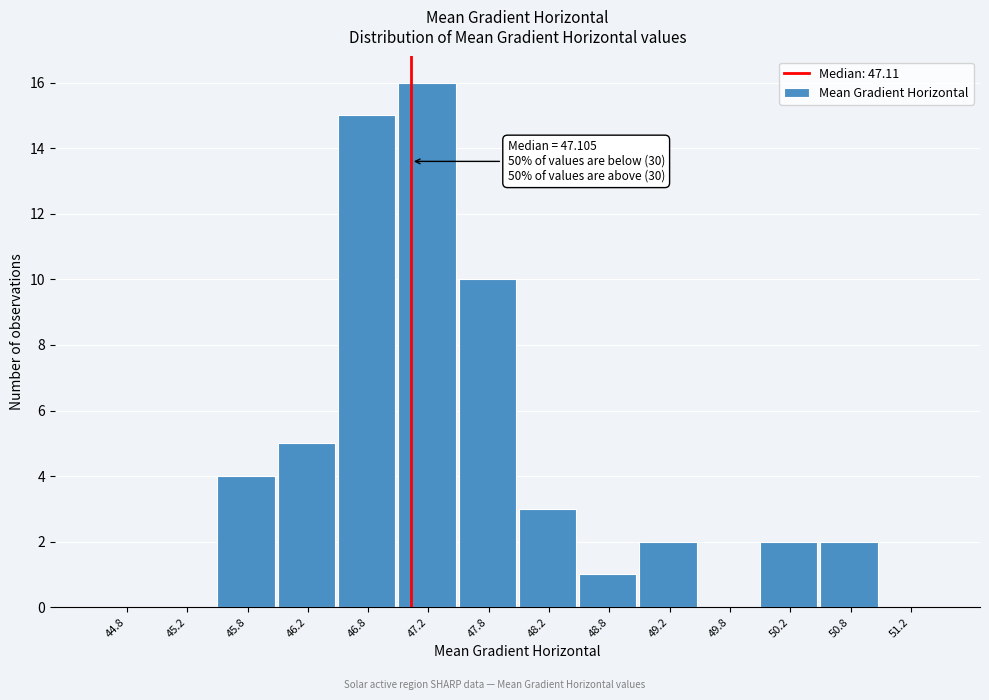

Which range on the x-axis has the tallest bar?

47.0 to 47.5